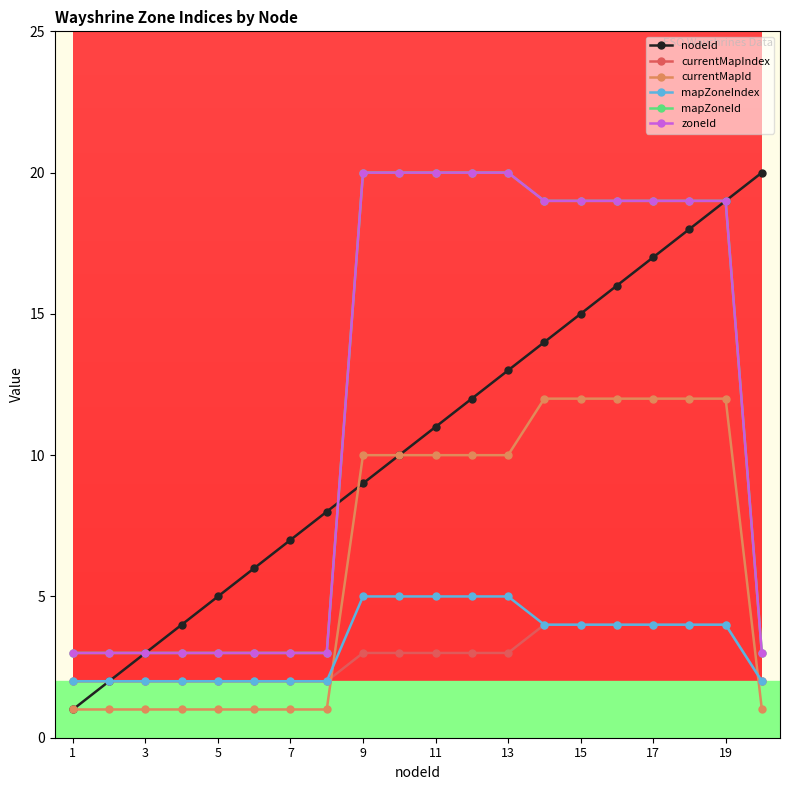

What are all the series names shown in the legend?

nodeId, currentMapIndex, currentMapId, mapZoneIndex, mapZoneId, zoneId